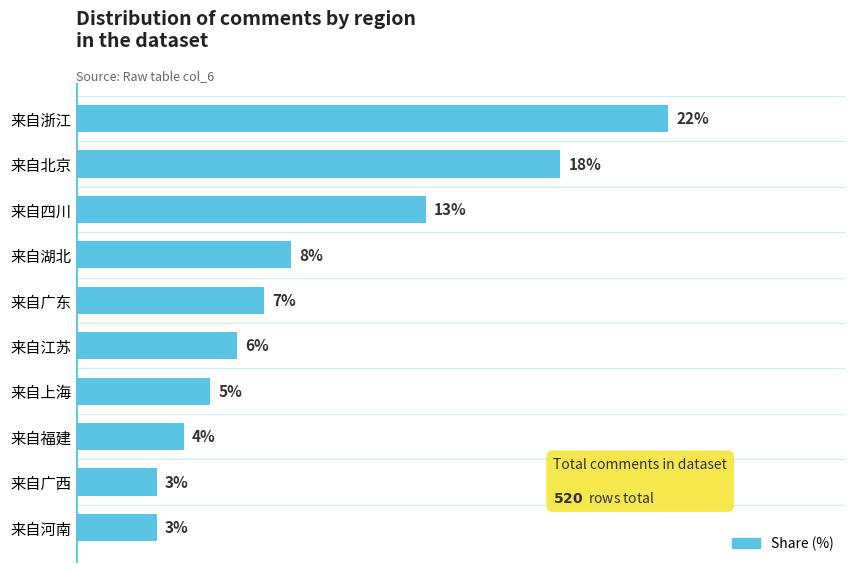

Where is the data nearest to the value 12?

来自四川